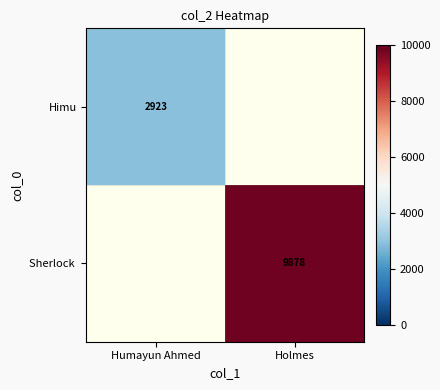

The value of Himu at Humayun Ahmed is 2923. True or false?

True